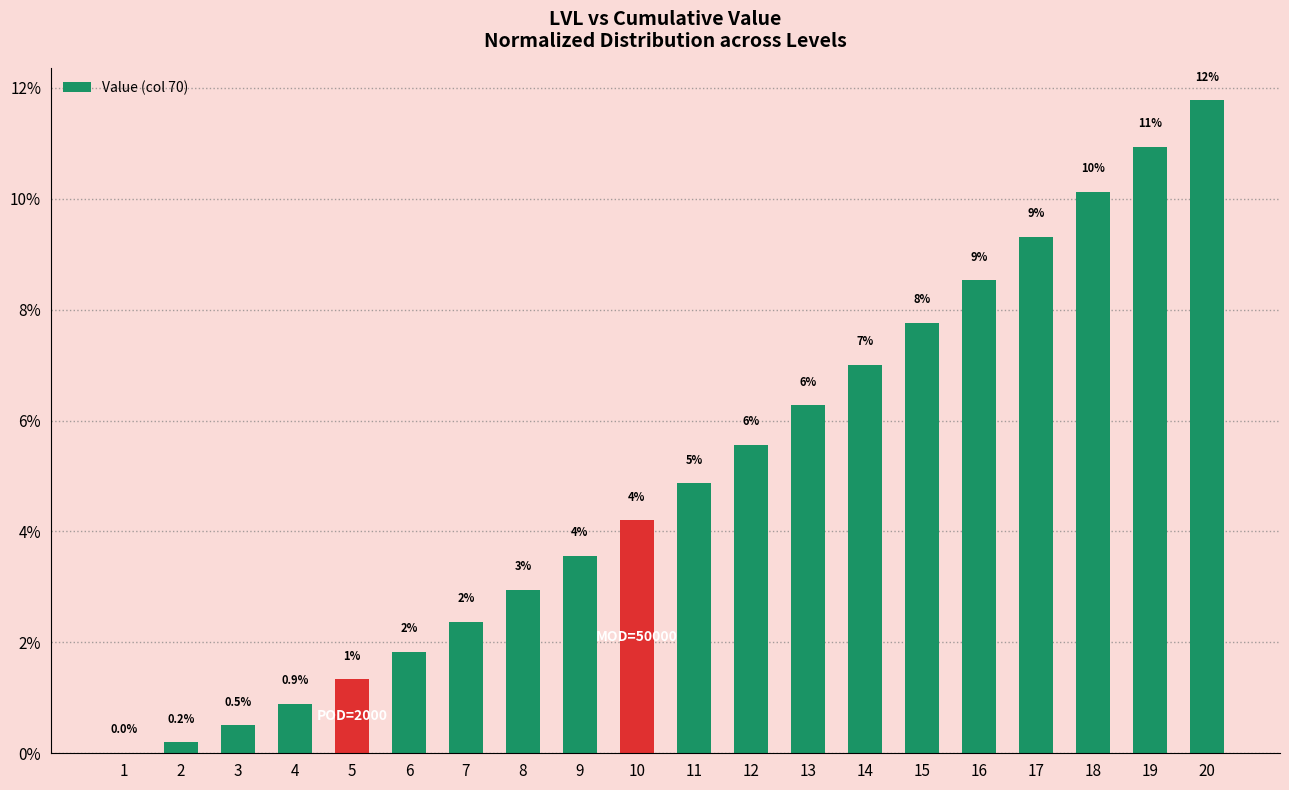

The chart shows a value of 2.4 at 5. True or false?

False